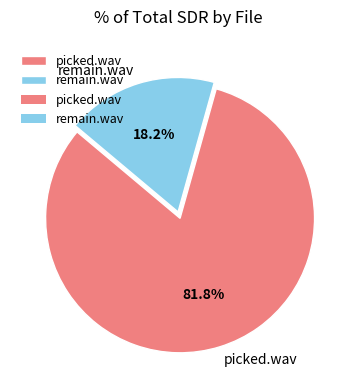

How many slices are in this pie chart?

2